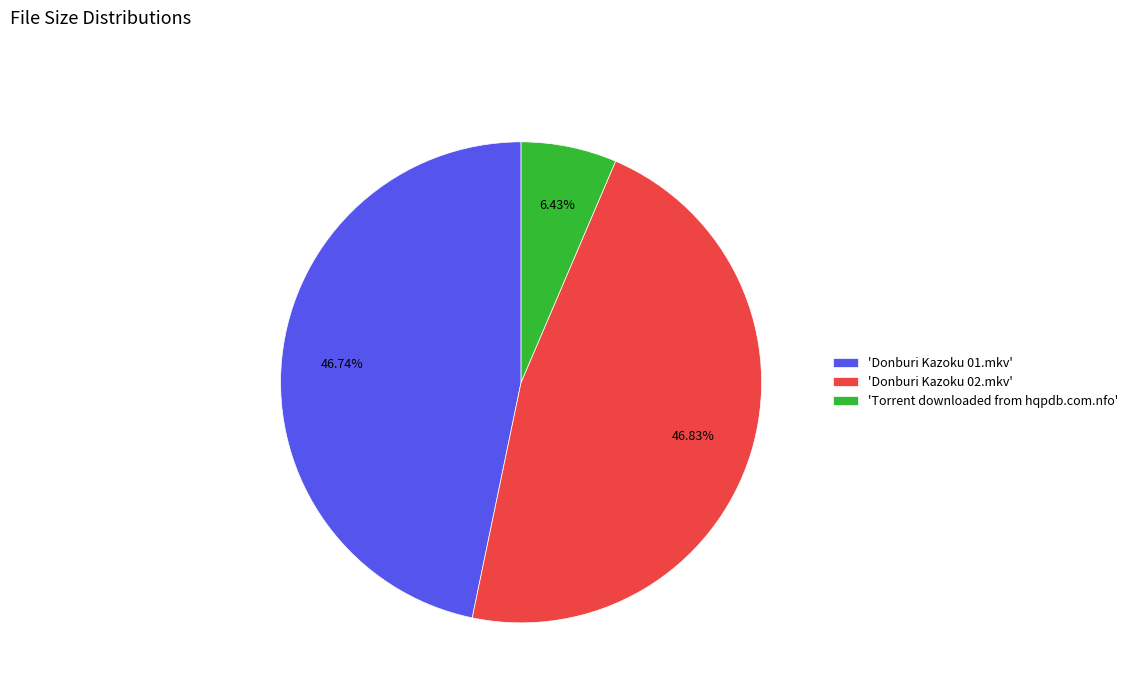

To the nearest percent, what is the difference between the largest and smallest slice percentages?

40%